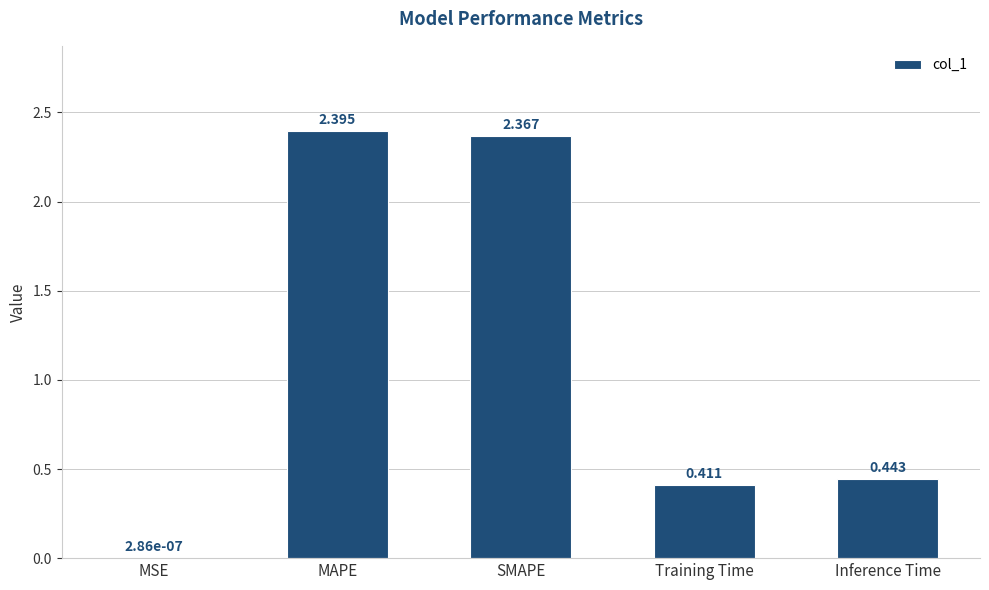

What is the difference between the values at MAPE and Inference Time?

2.0